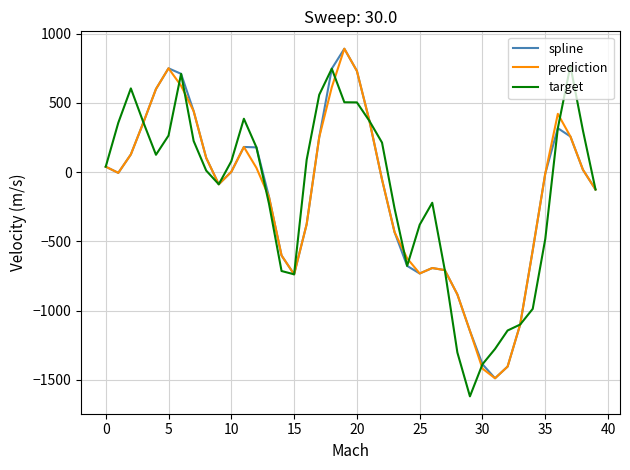

What is the highest value of the target series?

767.2